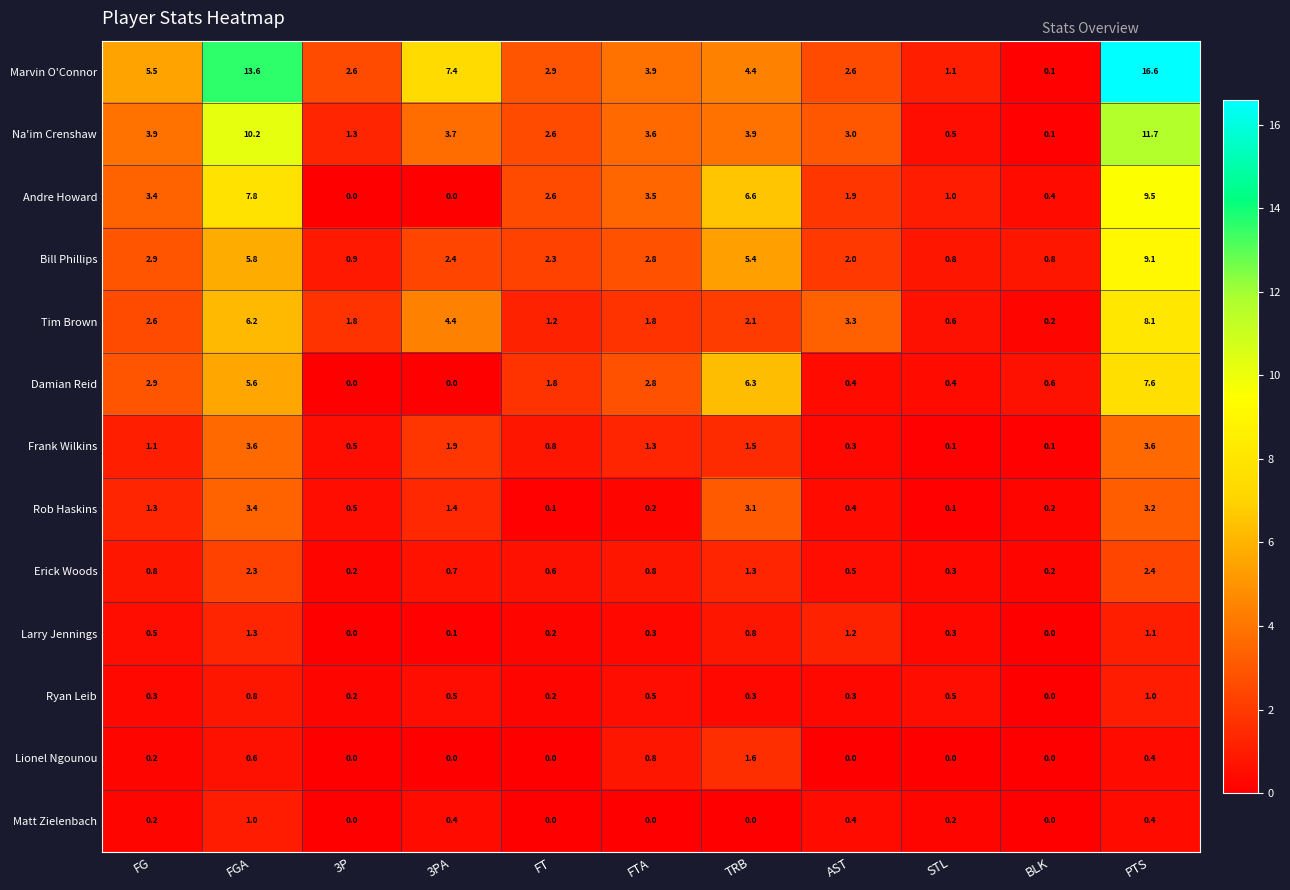

The Ryan Leib series shows 0.0 at BLK. True or false?

True